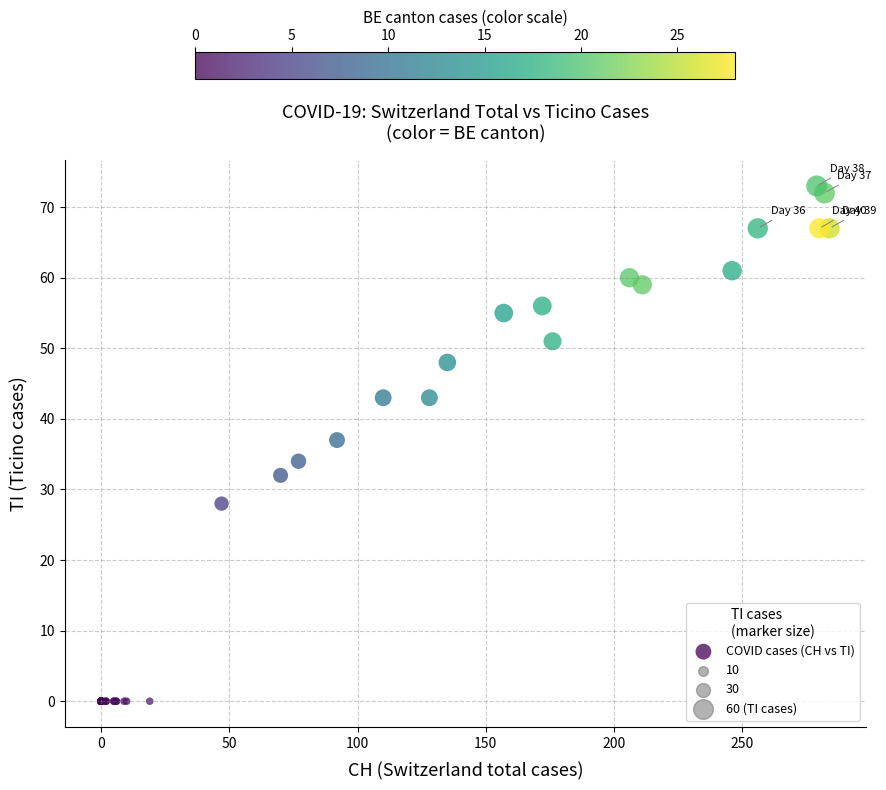

What Y value in the scatter plot is closest to 36?

37